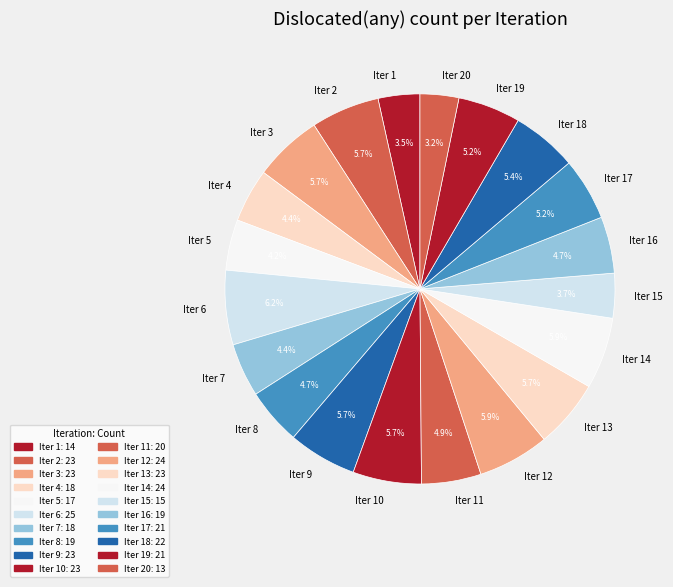

Count the number of slices in the pie.

20